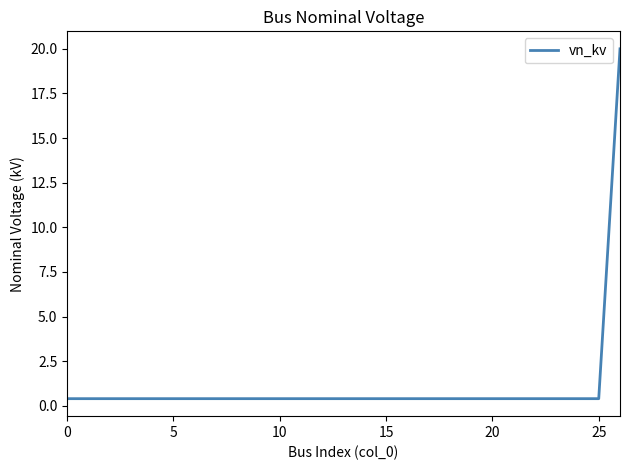

What is the greatest value displayed?

20.0